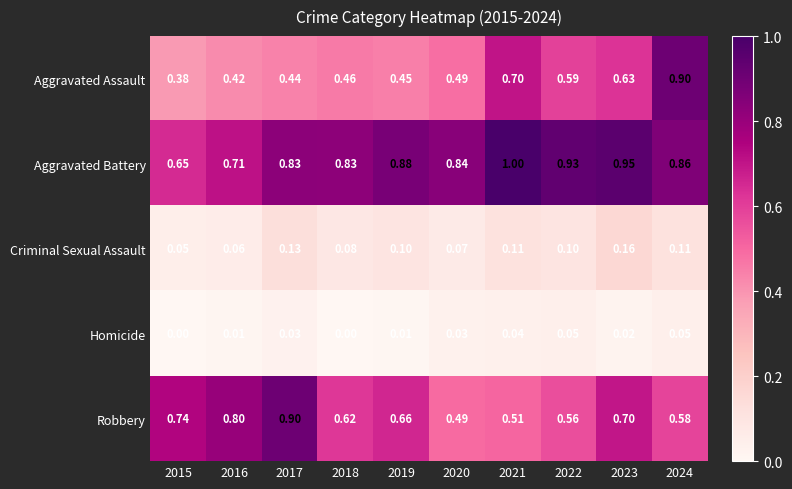

Which series changed the most between 2016 and 2024?

Aggravated Assault